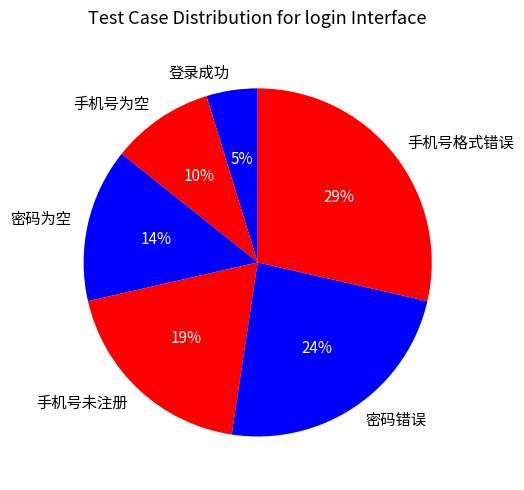

Which slice is the smallest?

登录成功